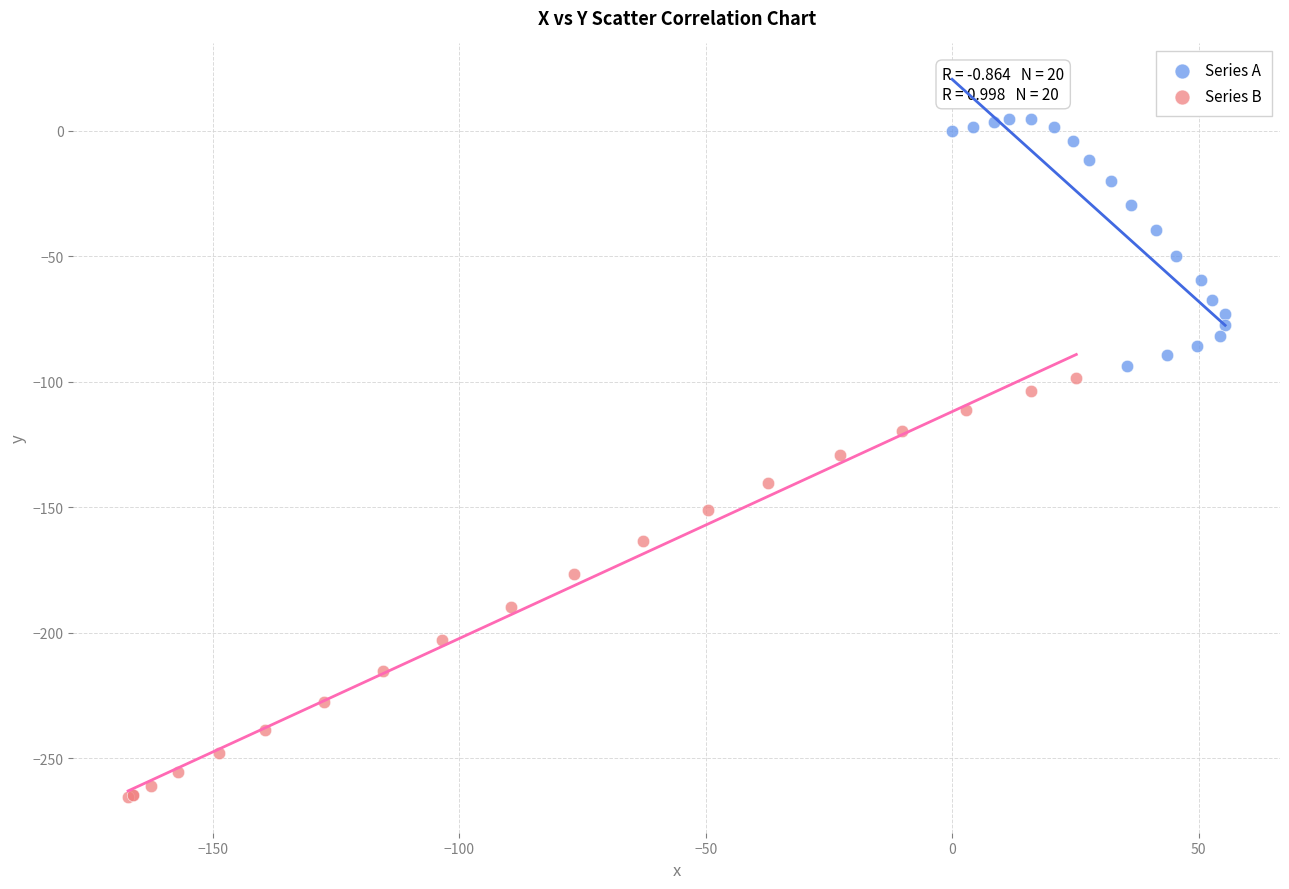

Which series contains the lowest Y value?

Series B